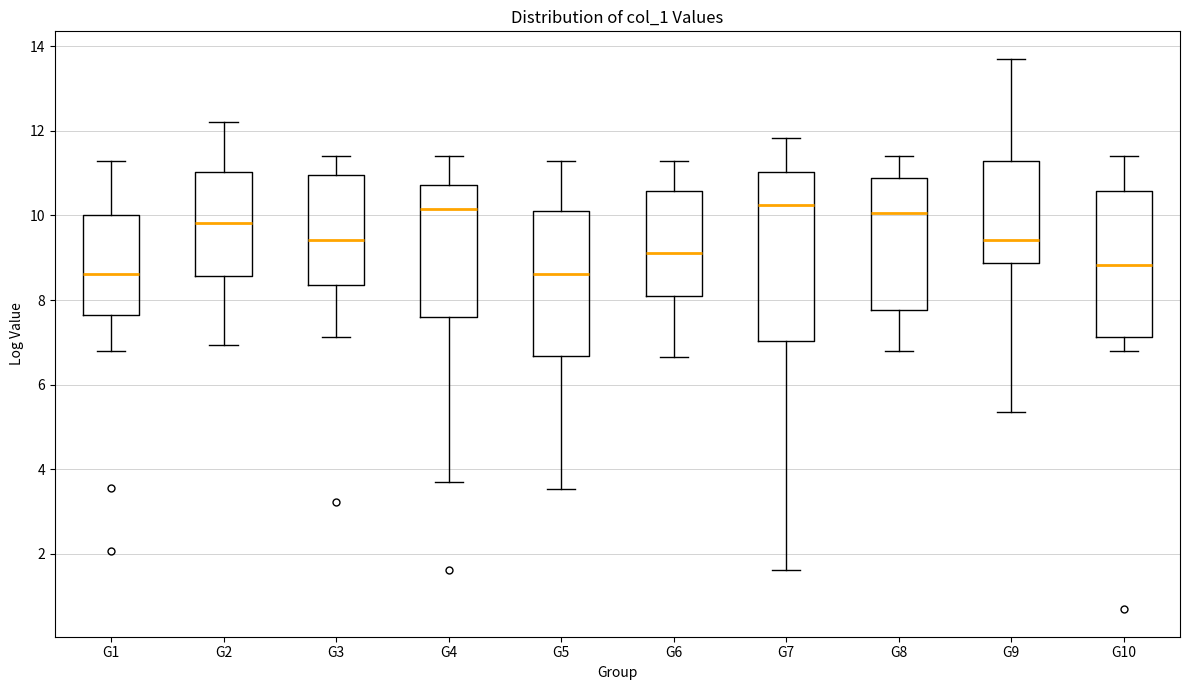

Comparing the boxes themselves (not the whiskers), which one is the tallest?

G7